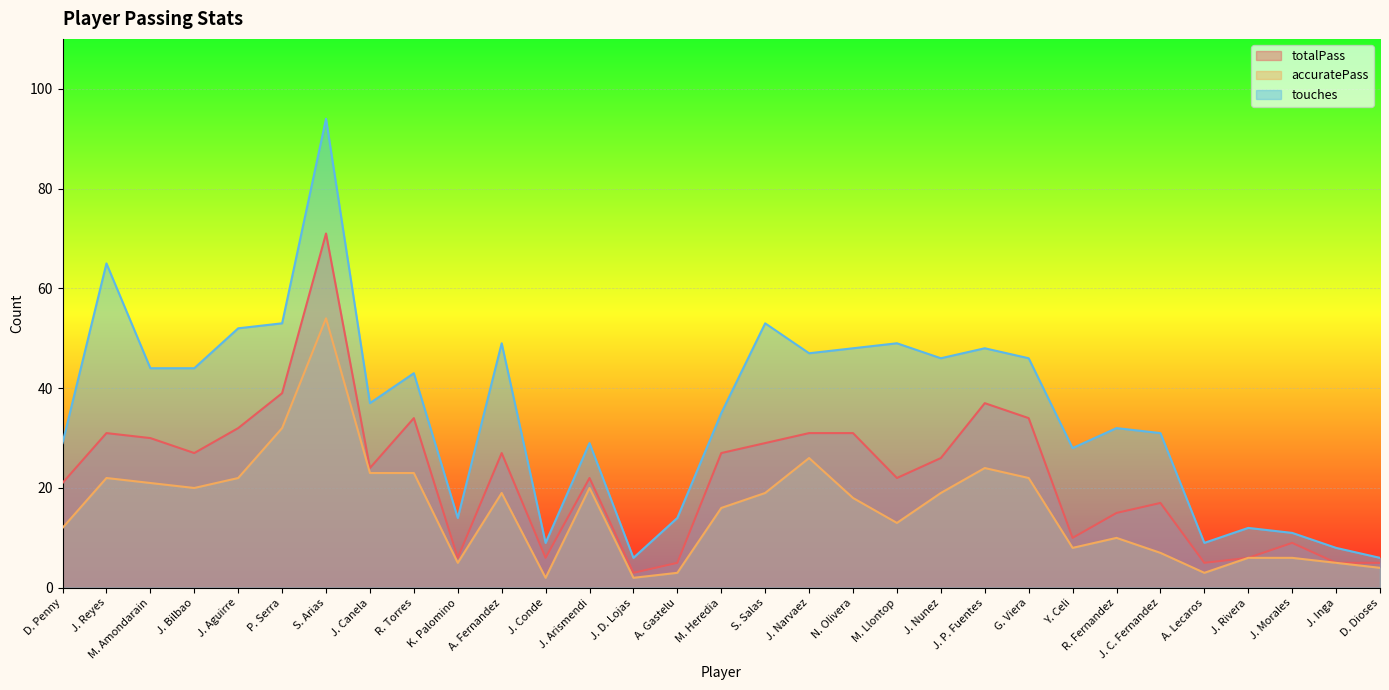

True or false: totalPass and accuratePass intersect in this chart.

False